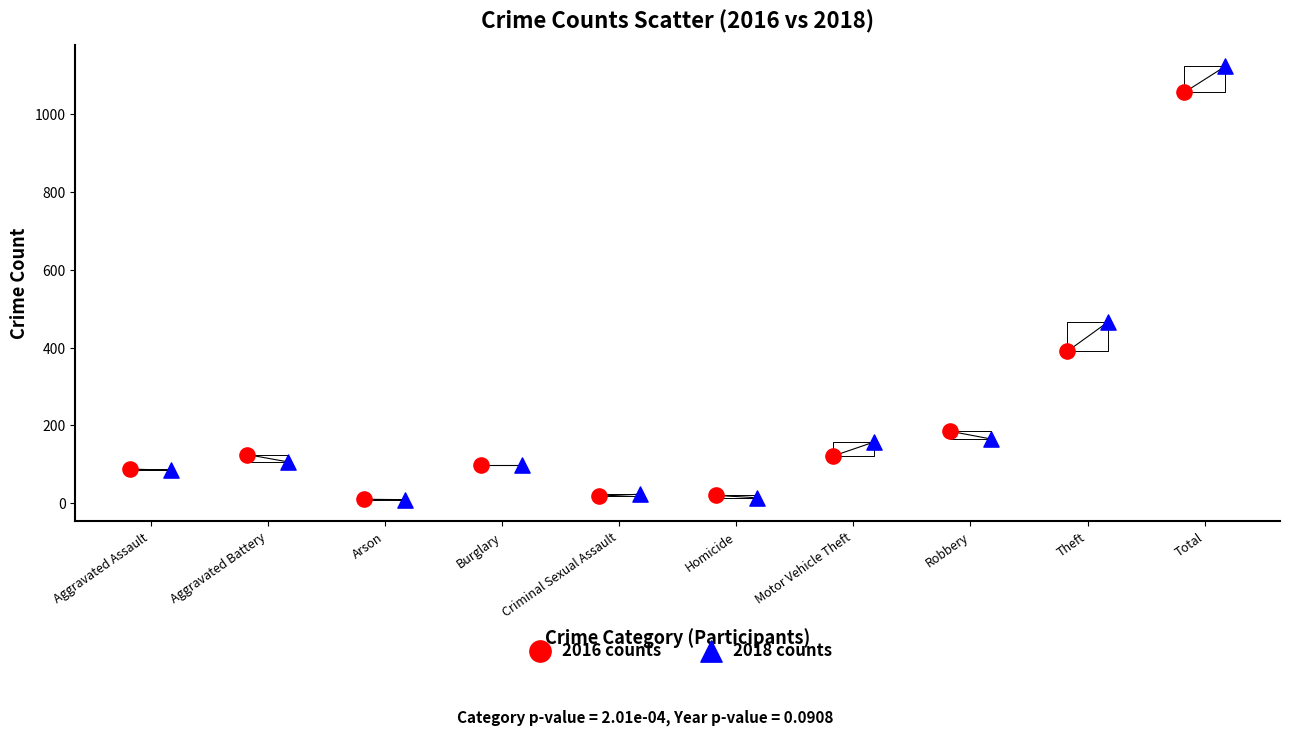

Which series reaches the maximum Y coordinate?

2018 counts